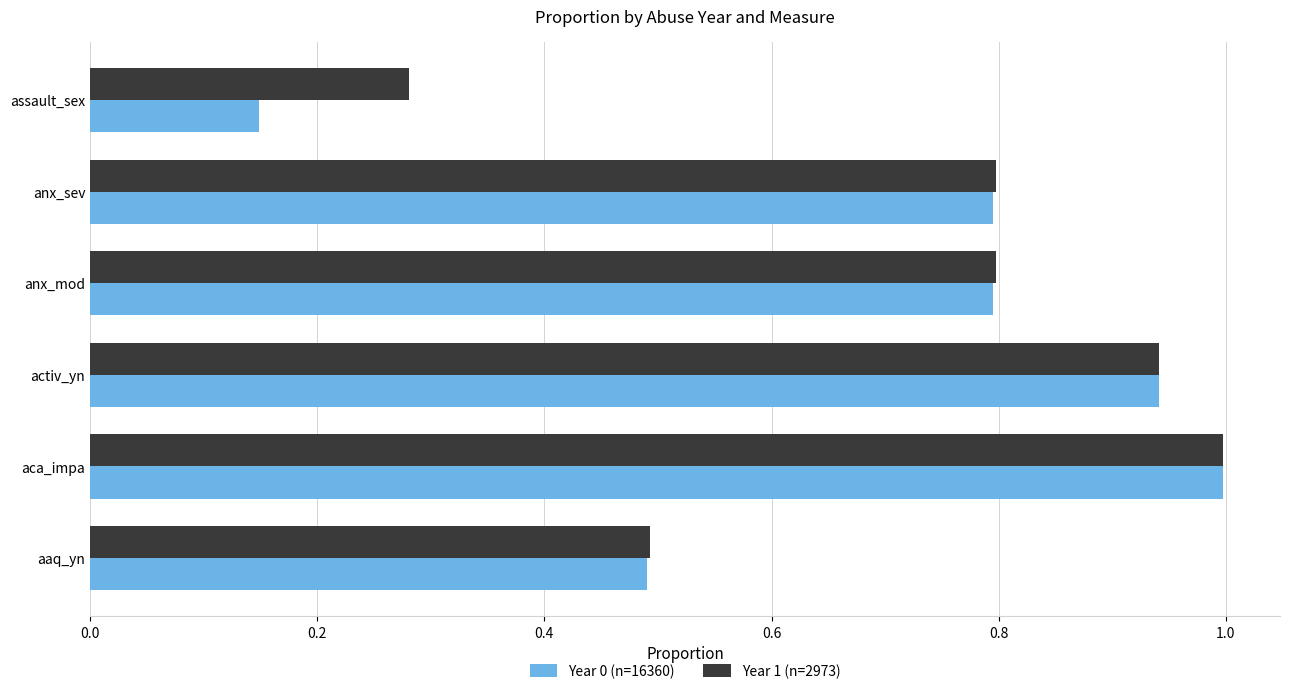

True or false: Year 1 (n=2973) has a value of 0.8 at anx_sev.

True